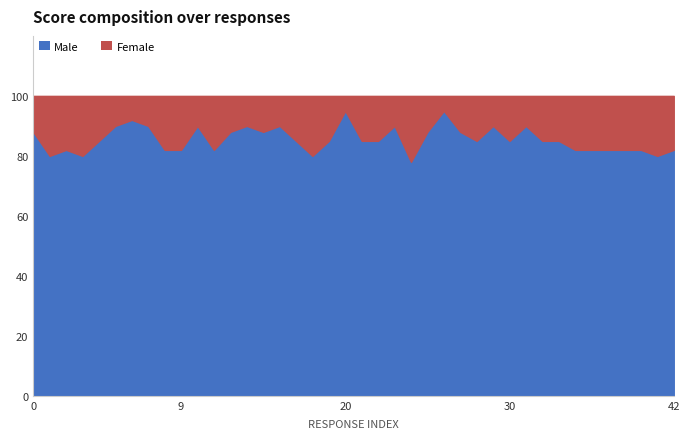

What are all the series names shown in the legend?

Male, Female